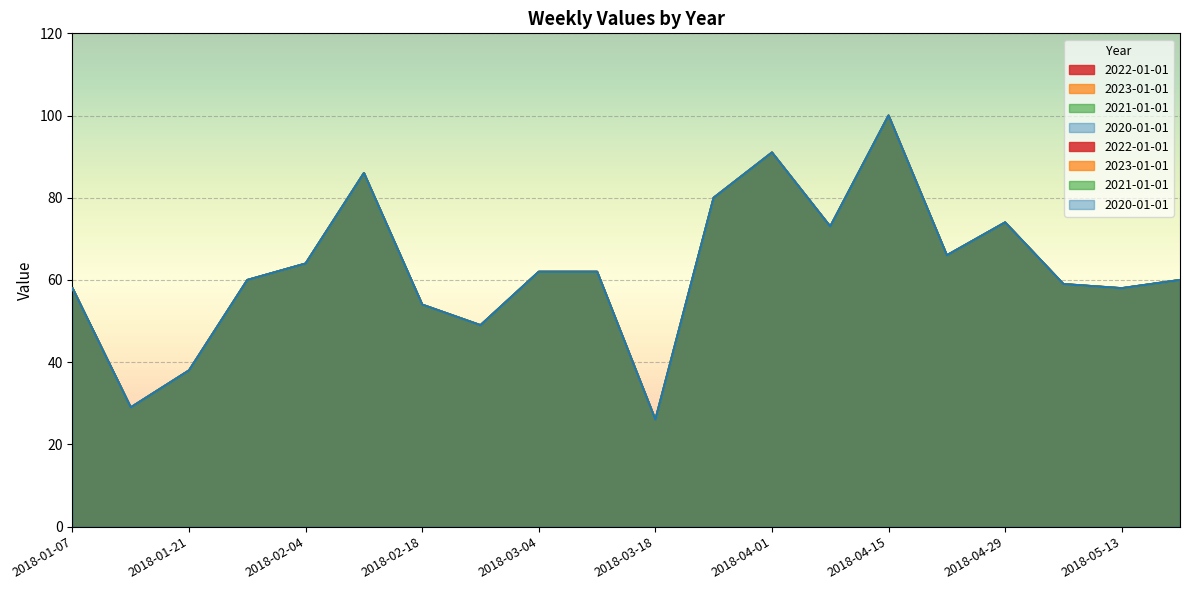

Reading left to right, list all the values displayed in this chart.

2020-01-01: 58	29	38	60	64	86	54	49	62	62	26	80	91	73	100	66	74	59	58	60
2021-01-01: 58	29	38	60	64	86	54	49	62	62	26	80	91	73	100	66	74	59	58	60
2022-01-01: 58	29	38	60	64	86	54	49	62	62	26	80	91	73	100	66	74	59	58	60
2023-01-01: 58	29	38	60	64	86	54	49	62	62	26	80	91	73	100	66	74	59	58	60